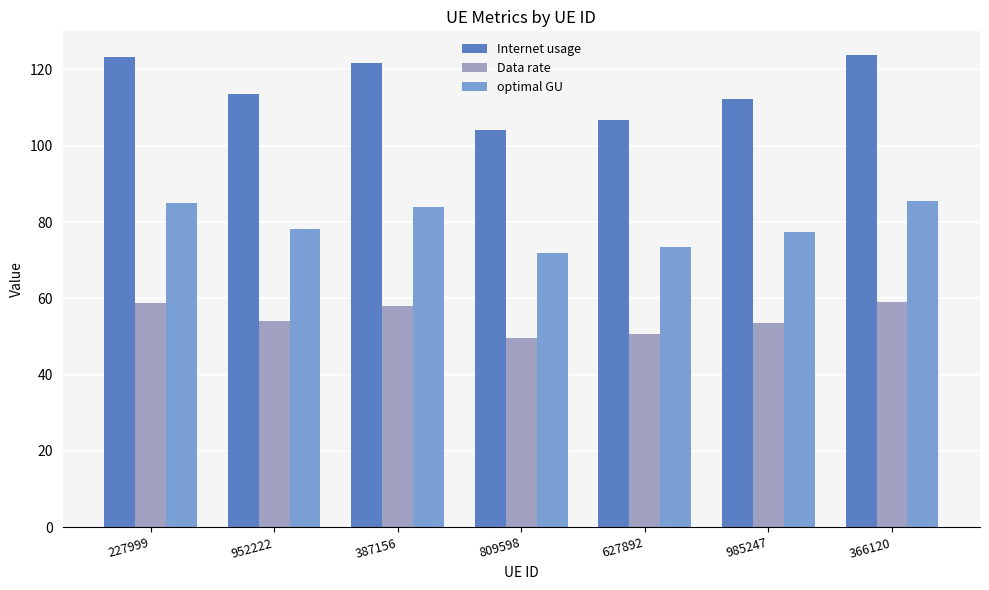

What is the minimum value for Data rate?

49.6